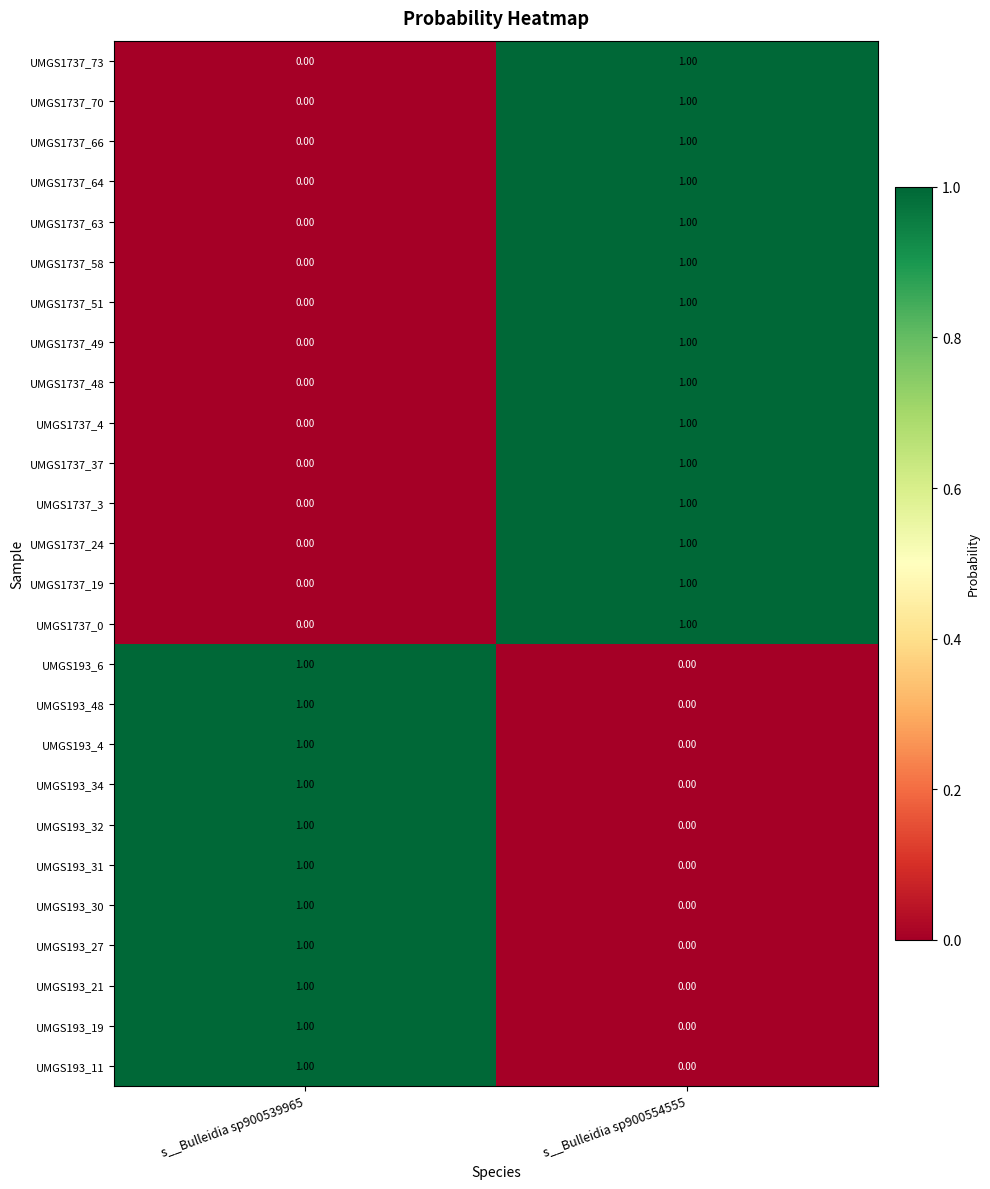

What is the spread (max minus min) of values at s__Bulleidia sp900554555?

1